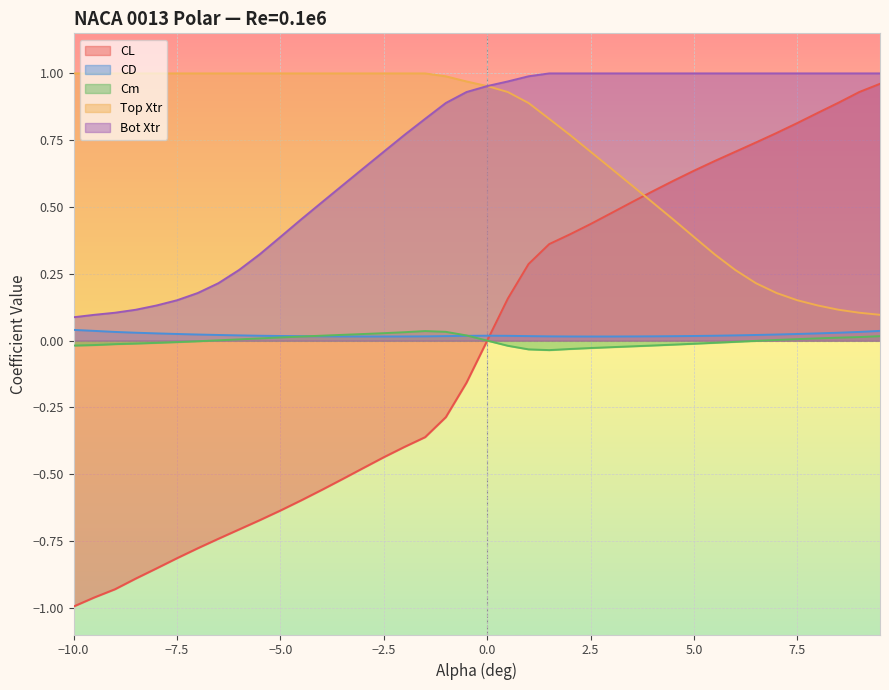

Which series has the largest range (max minus min)?

CL